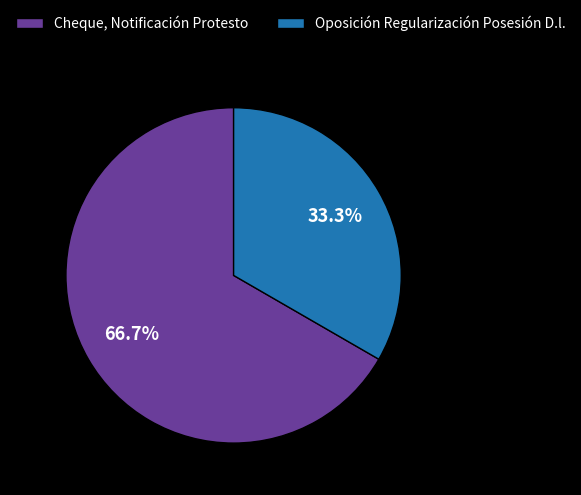

Rank the categories by value from highest to lowest.

Cheque, Notificación Protesto, Oposición Regularización Posesión D.l.